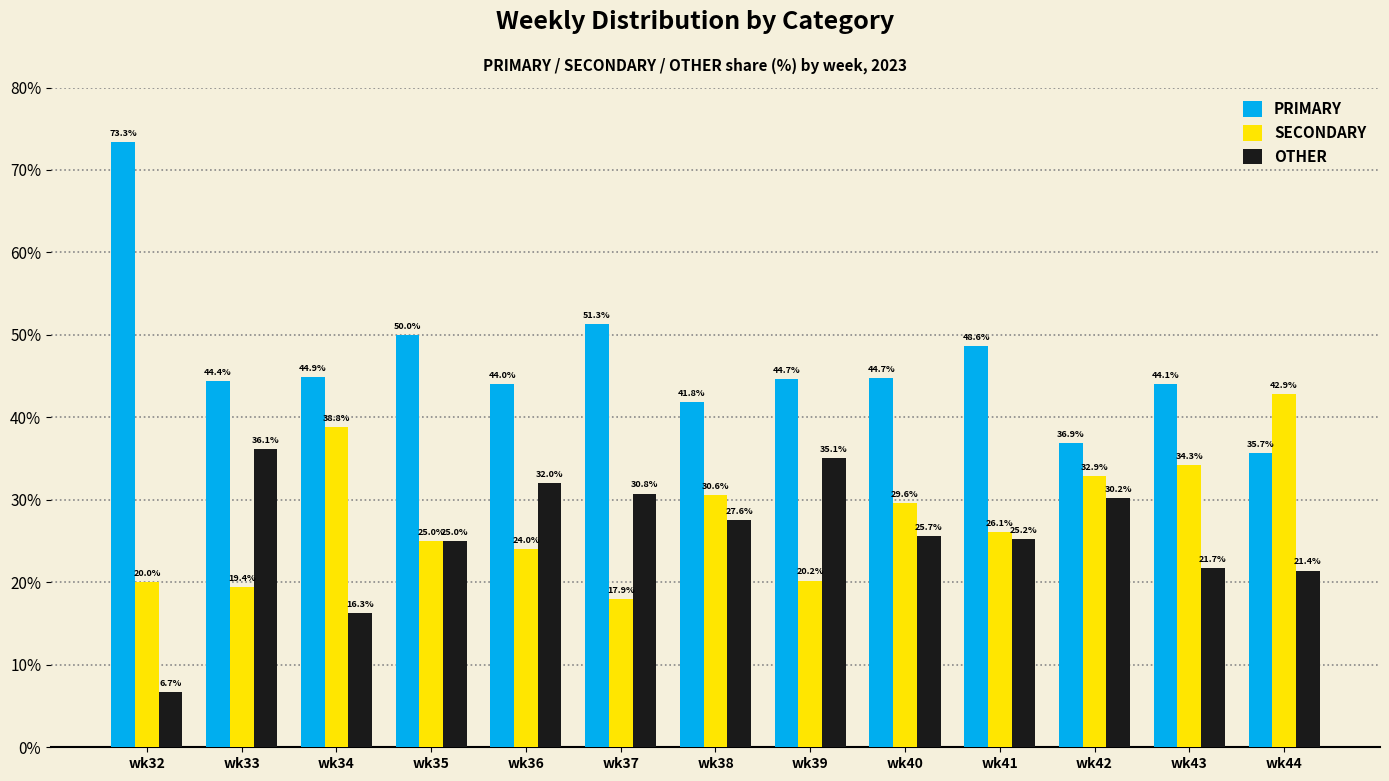

At wk33, list the series in order from smallest to largest.

SECONDARY, OTHER, PRIMARY